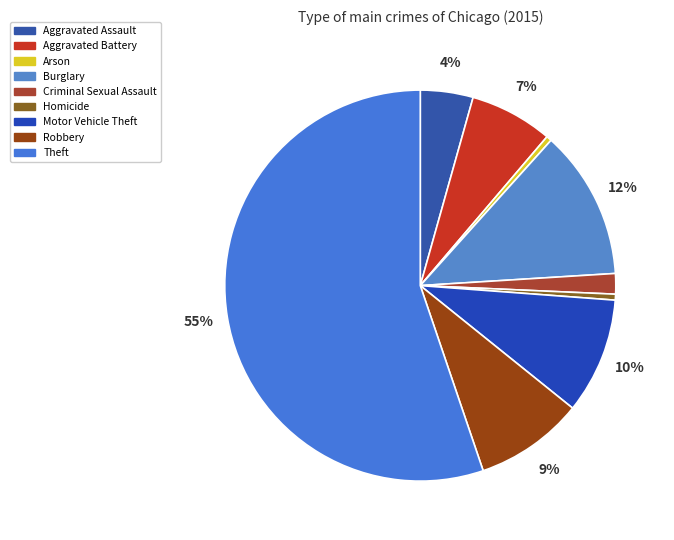

Does Theft account for over 50% of the chart?

Yes